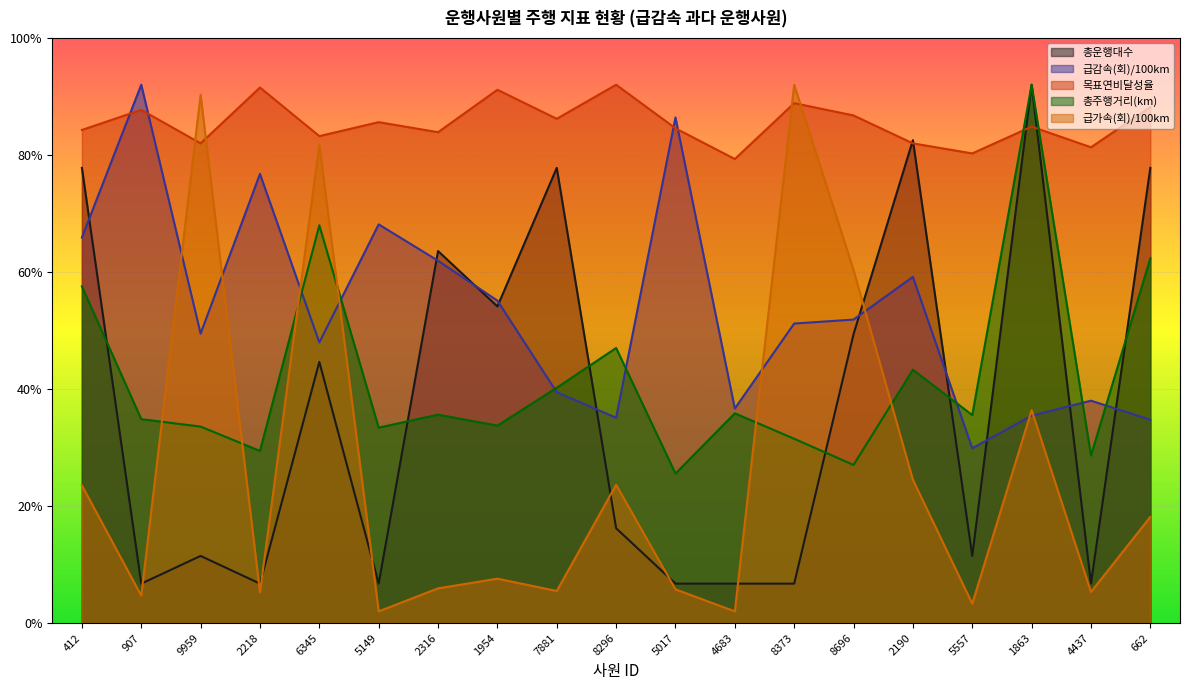

Reading left to right, transcribe all the data shown in this chart.

총운행대수: 412=77.8	907=6.7	9959=11.5	2218=6.7	6345=44.6	5149=6.7	2316=63.6	1954=54.1	7881=77.8	8296=16.2	5017=6.7	4683=6.7	8373=6.7	8696=49.4	2190=82.5	5557=11.5	1863=92.0	4437=6.7	662=77.8
급감속(회)/100km: 412=65.9	907=92.0	9959=49.5	2218=76.8	6345=48.0	5149=68.1	2316=61.9	1954=55.1	7881=39.4	8296=35.1	5017=86.4	4683=36.7	8373=51.2	8696=51.9	2190=59.2	5557=29.9	1863=35.4	4437=38.0	662=34.8
목표연비달성율: 412=84.3	907=87.7	9959=82.0	2218=91.5	6345=83.2	5149=85.6	2316=83.9	1954=91.1	7881=86.2	8296=92.0	5017=84.6	4683=79.3	8373=88.9	8696=86.8	2190=82.0	5557=80.3	1863=84.8	4437=81.3	662=88.2
총주행거리(km): 412=57.5	907=34.8	9959=33.6	2218=29.4	6345=68.0	5149=33.4	2316=35.6	1954=33.7	7881=40.2	8296=47.0	5017=25.6	4683=35.8	8373=31.5	8696=27.0	2190=43.3	5557=35.5	1863=92.0	4437=28.6	662=62.3
급가속(회)/100km: 412=23.5	907=4.7	9959=90.3	2218=5.2	6345=81.8	5149=2.0	2316=5.9	1954=7.6	7881=5.5	8296=23.6	5017=5.8	4683=2.0	8373=92.0	8696=60.3	2190=24.5	5557=3.3	1863=36.4	4437=5.3	662=18.1